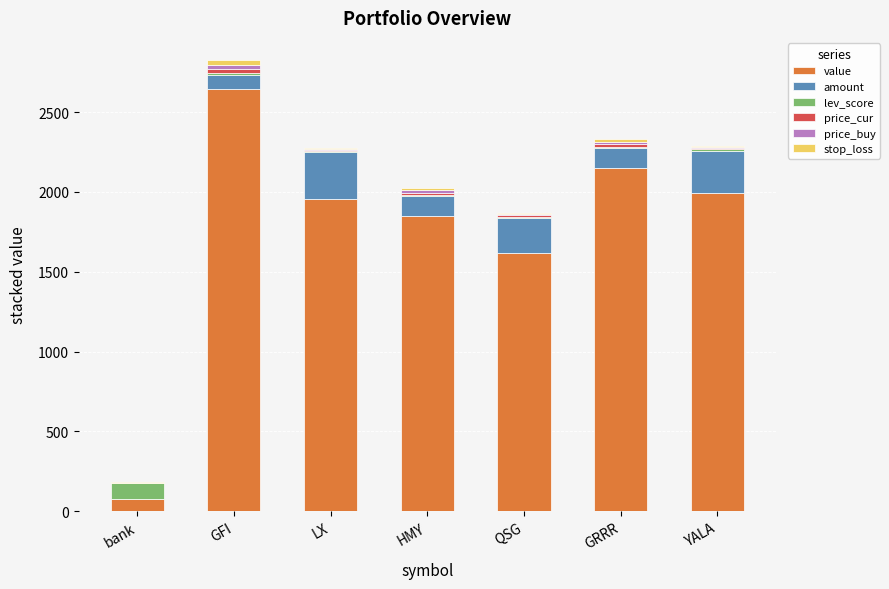

Which category has the highest value in the value series?

GFI